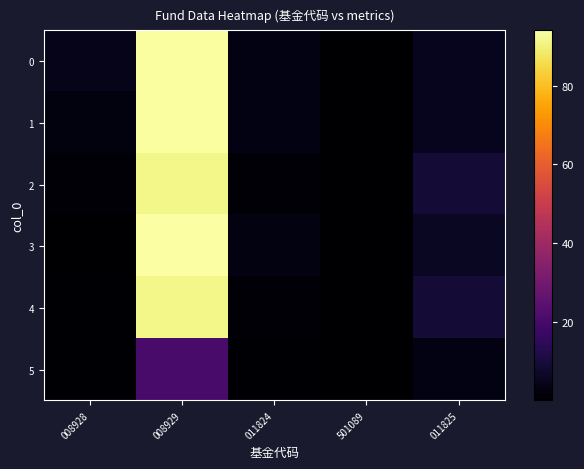

At 008928, list the series in order from largest to smallest.

0, 1, 2, 5, 4, 3